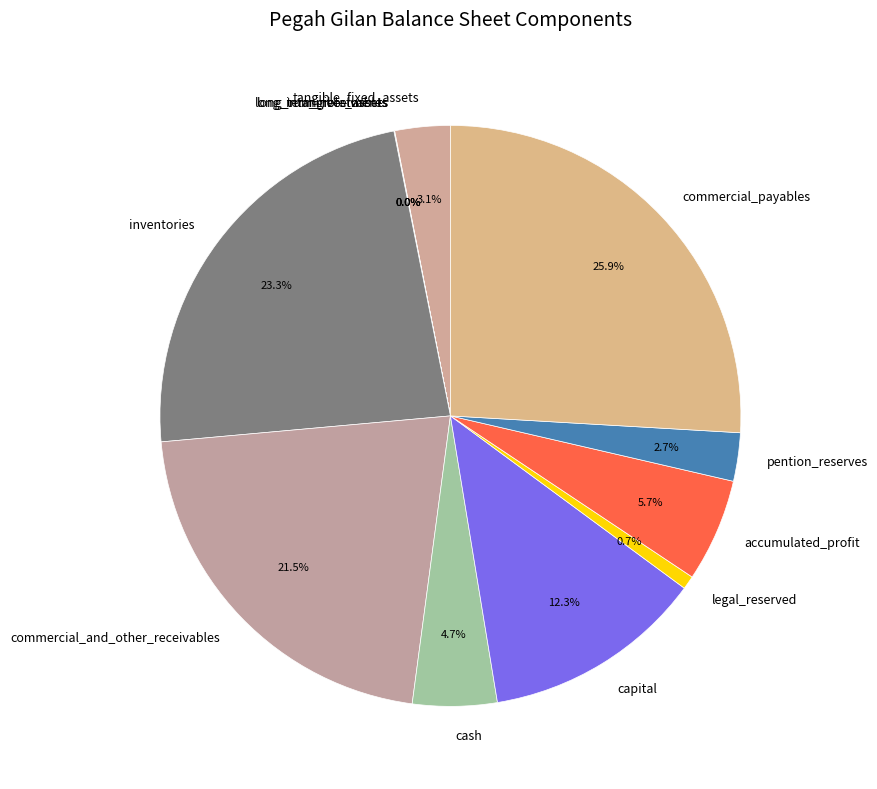

To the nearest percent, what is the average slice percentage?

8%